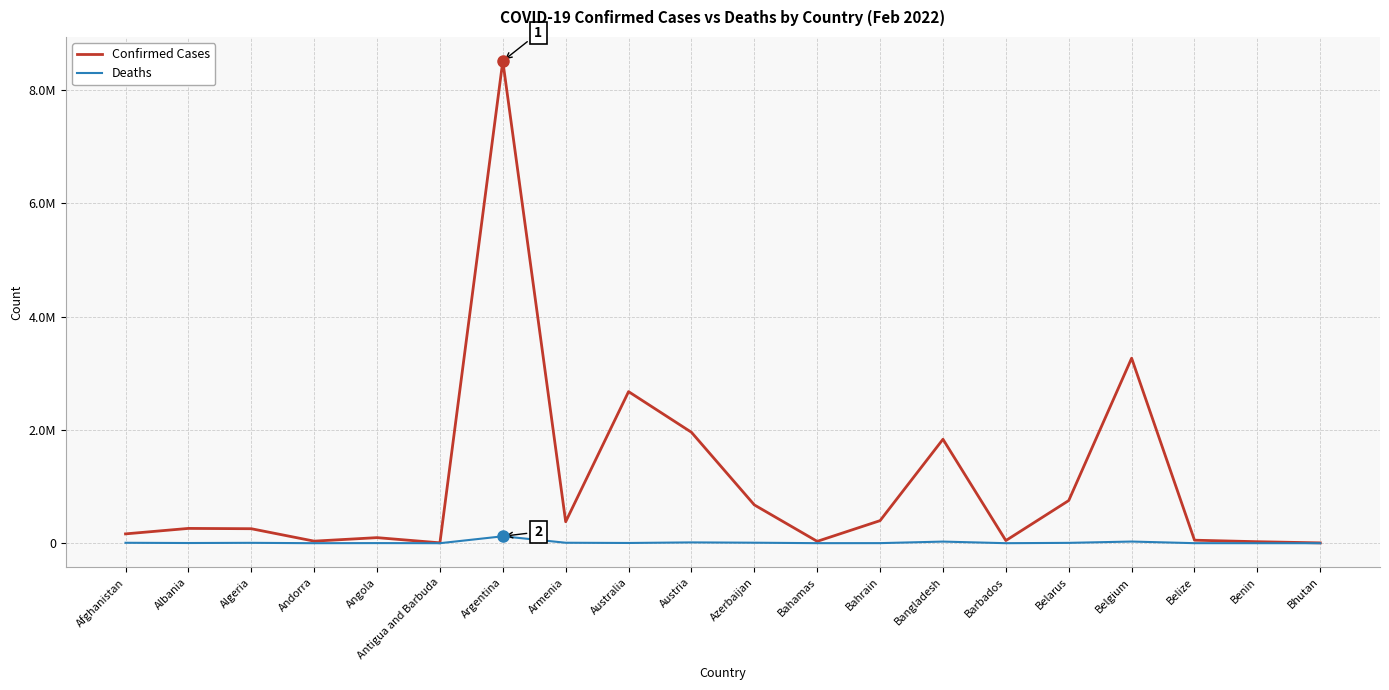

What are all the series names shown in the legend?

Confirmed Cases, Deaths